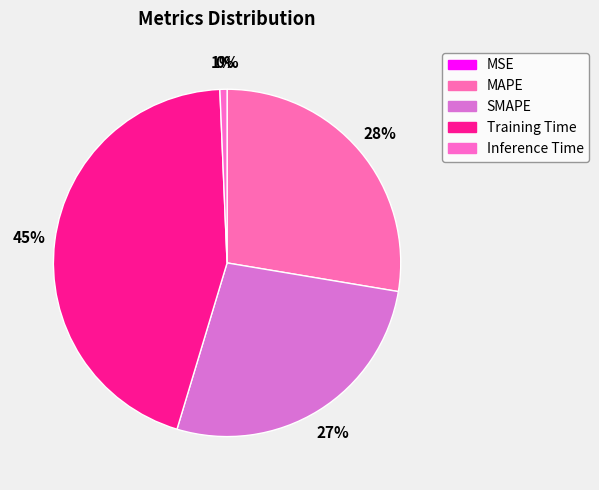

Does MAPE represent more than half of the total?

No